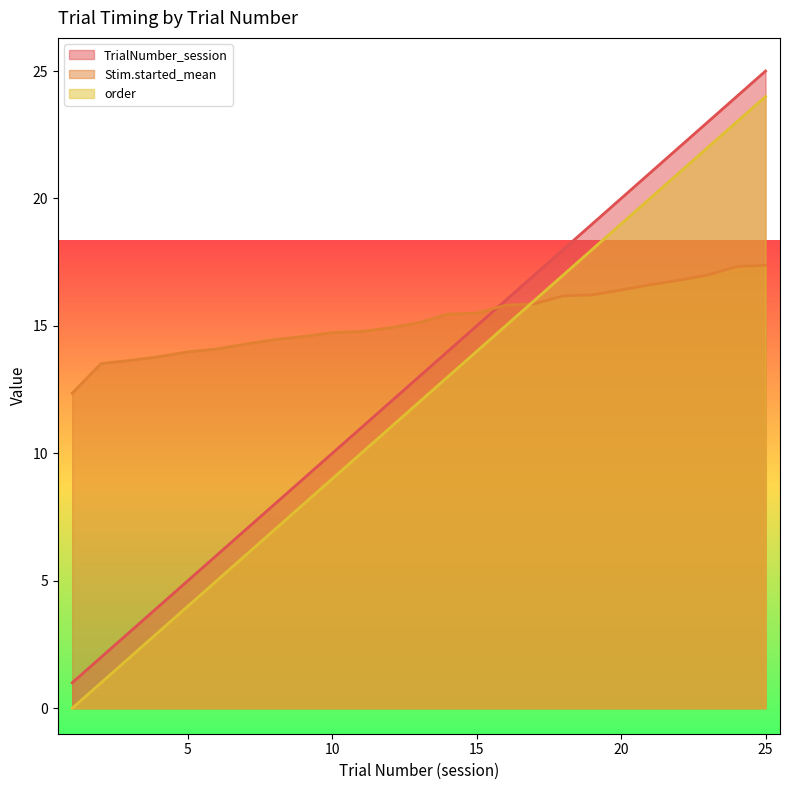

What is the value of the order point at the 5th from the left?

4.0